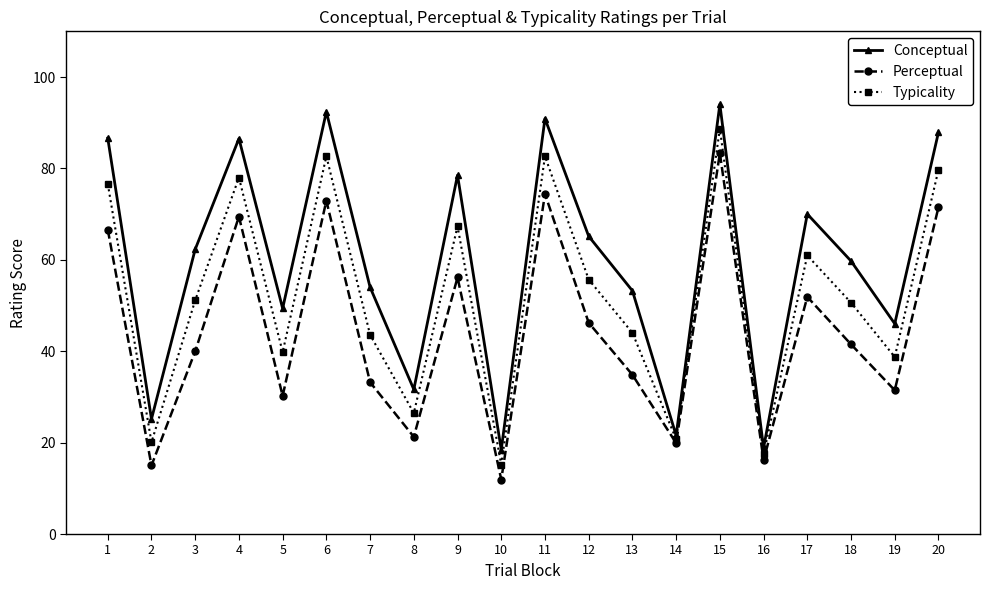

At how many categories does at least one series exceed 20?

18